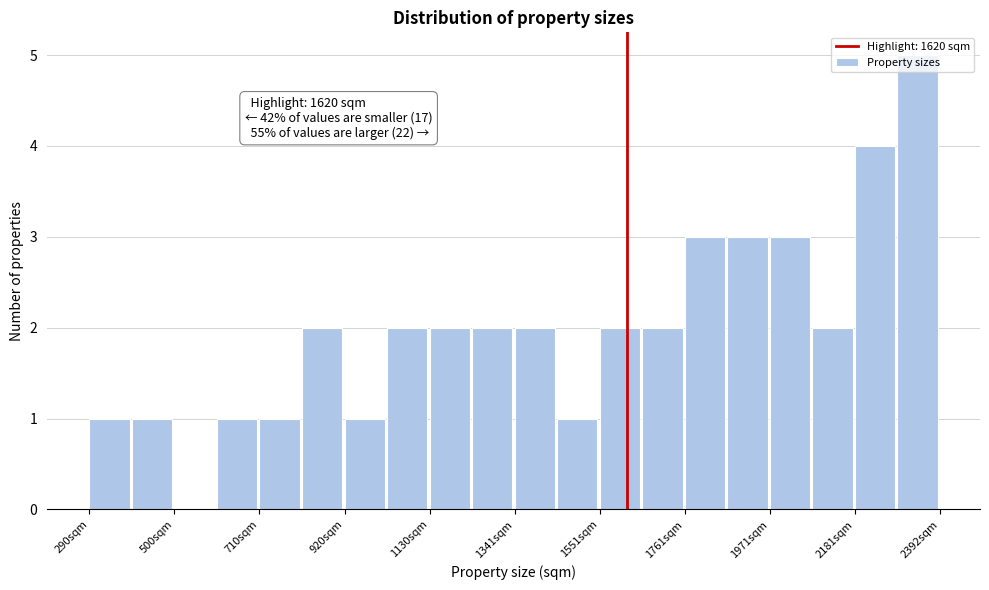

Around what value on the x-axis is the tallest bar? Give the approximate position of its centre, as read against the axis.

2350